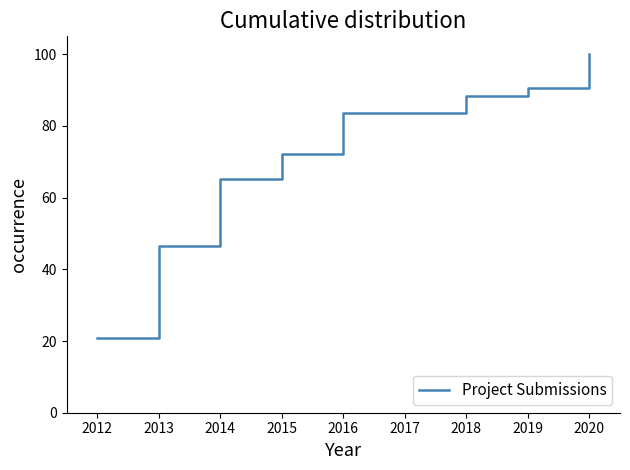

What is the approximate value at 2016?

83.7